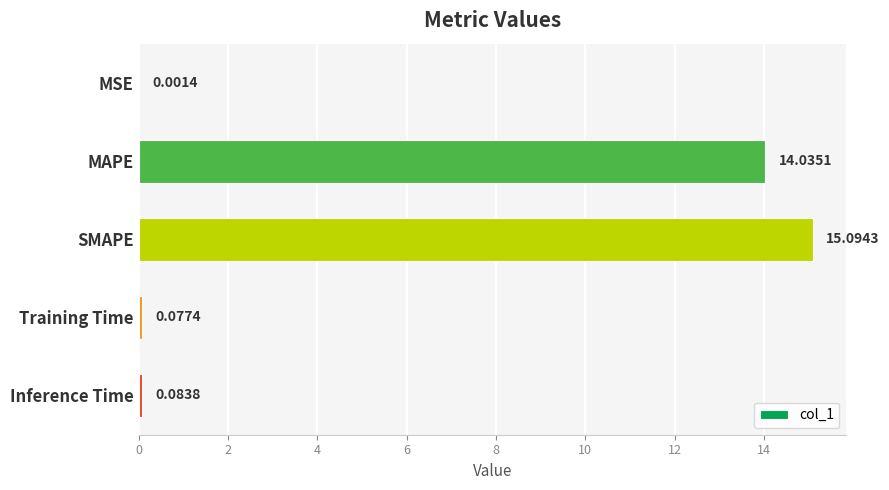

Which category has the highest value across all series?

SMAPE